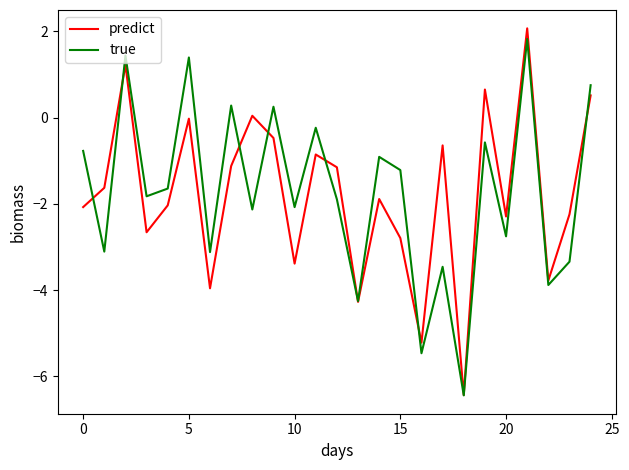

Which series ends up on top after the final intersection of true and predict?

true